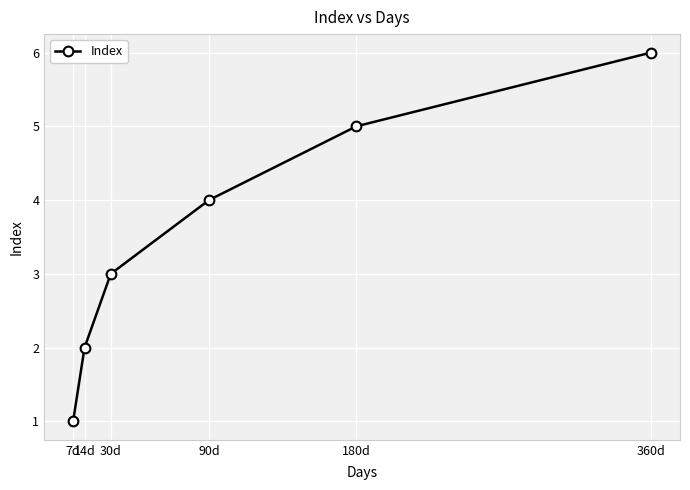

What is the ratio of the value at 14d to the value at 180d?

0.4